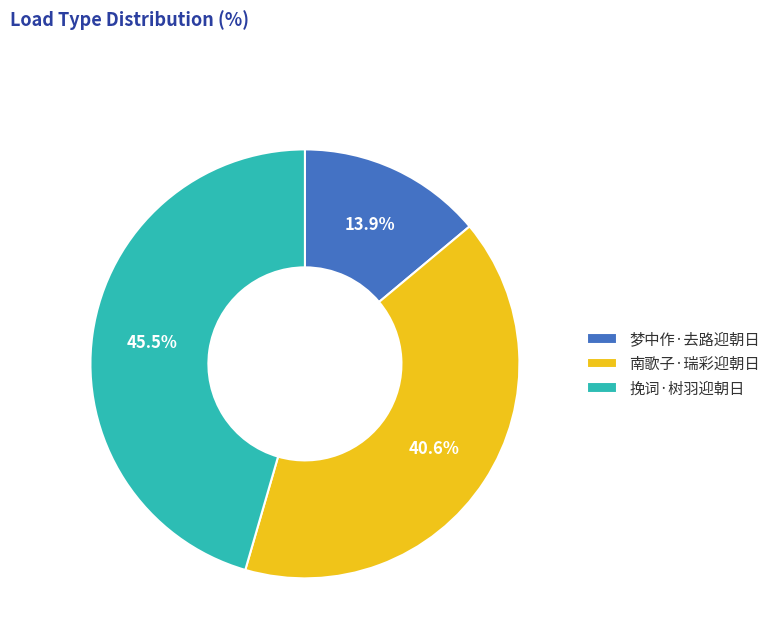

What percentage is NOT represented by 梦中作·去路迎朝日?

86.1%